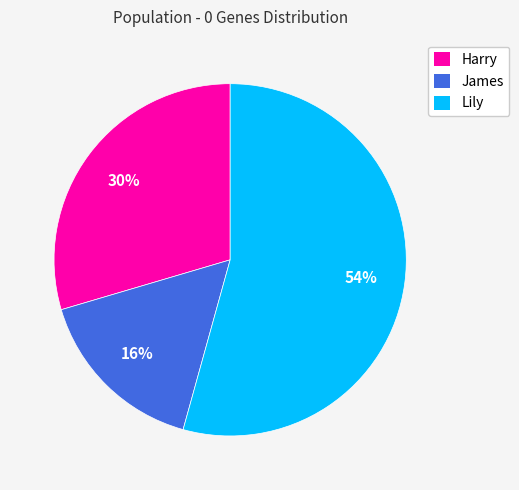

Is it true that James is 27% of the pie?

False